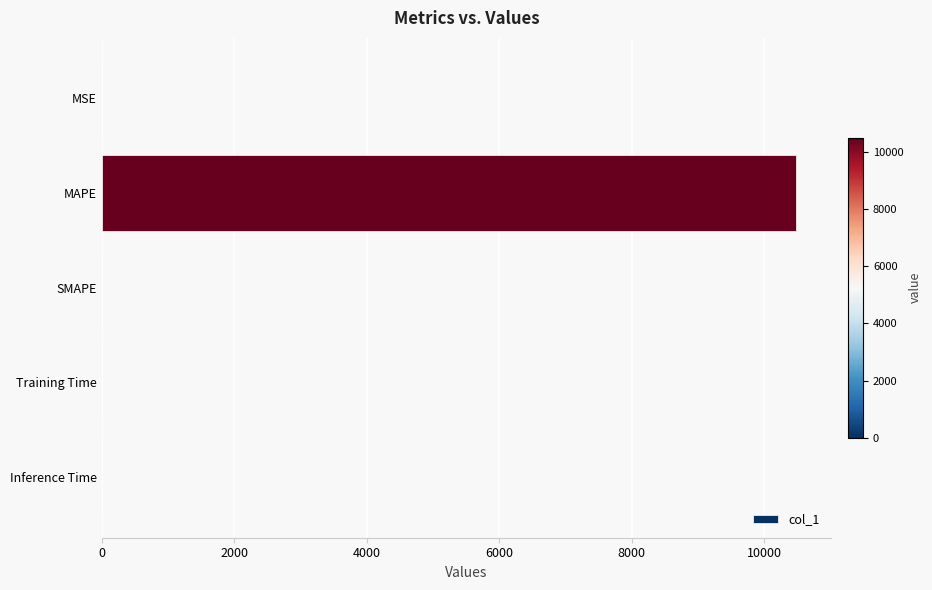

The value at SMAPE is -7311.7. True or false?

False